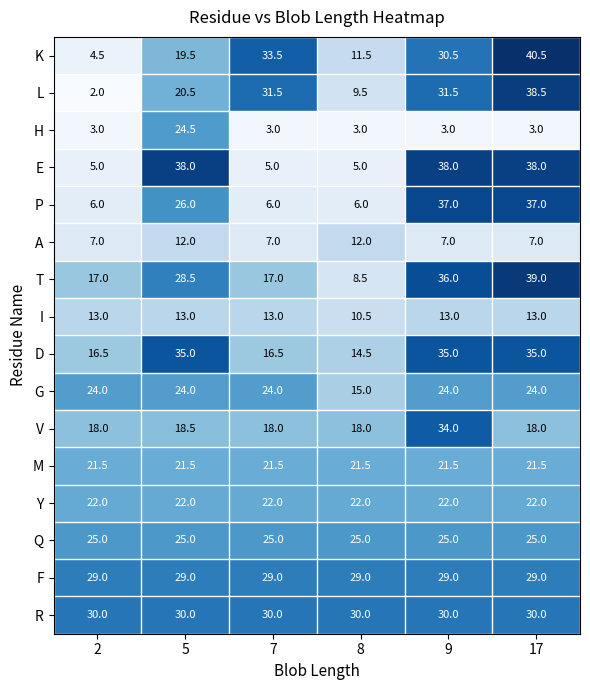

What is the sum of all K values?

140.0